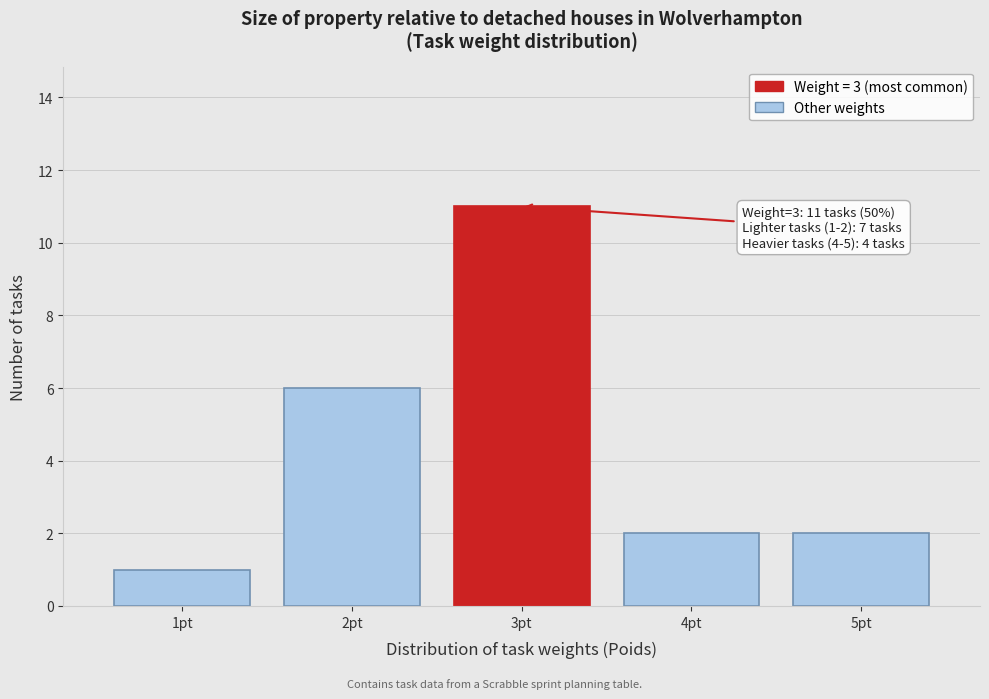

Which range on the x-axis has the tallest bar?

2.5 to 3.5